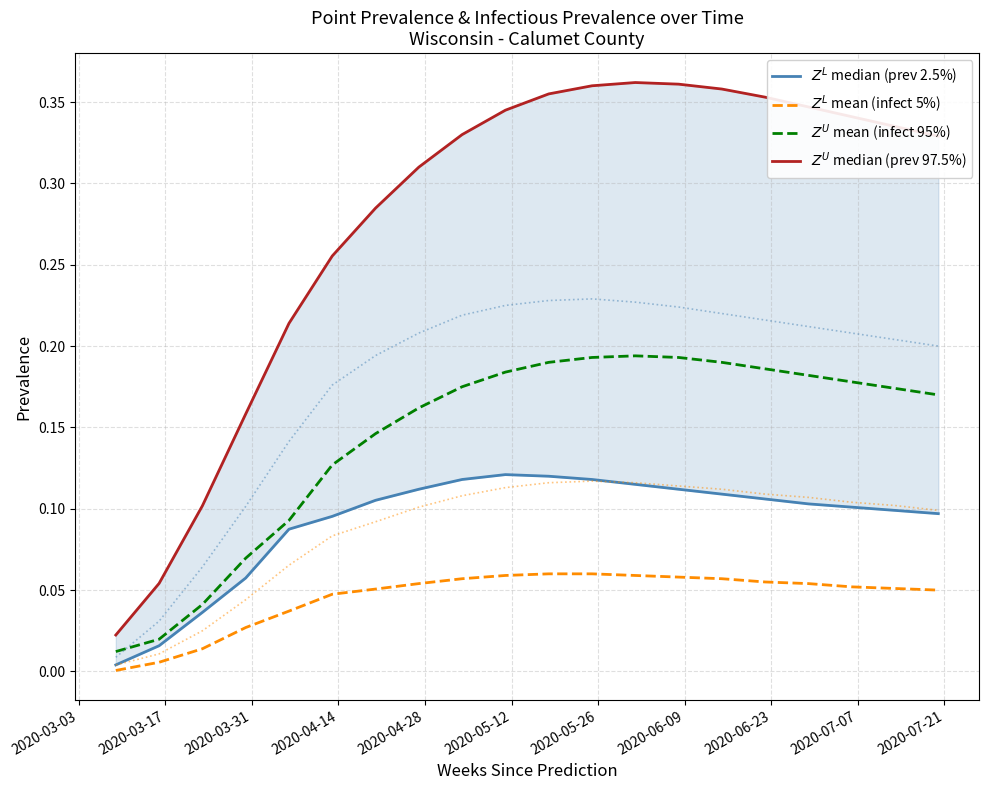

Is the value of $Z^U$ mean (infect 95%) at 2020-06-23 greater than the value of $Z^U$ median (prev 97.5%) at 2020-05-12?

No